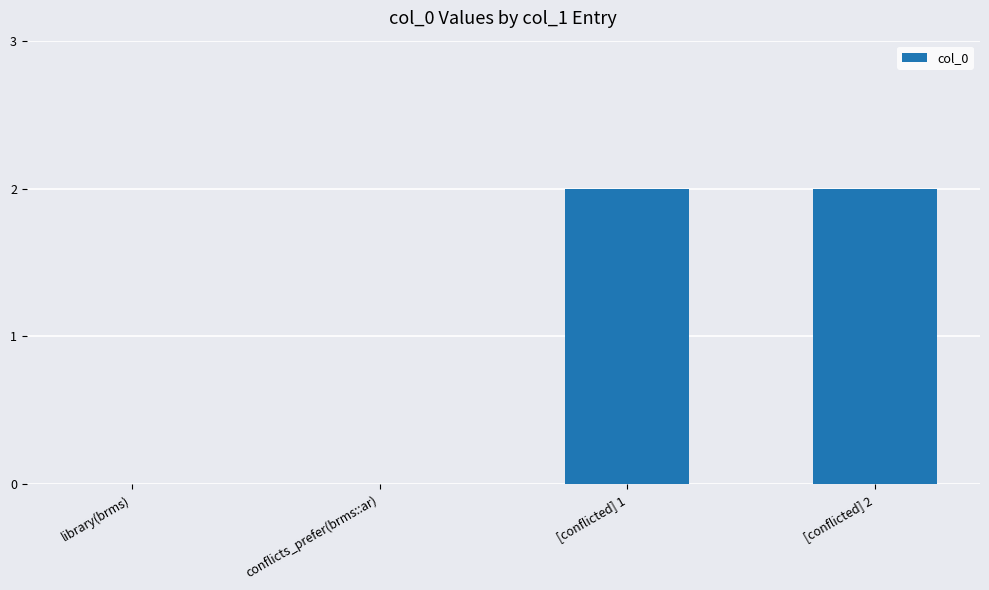

Count the number of categories in the chart.

4